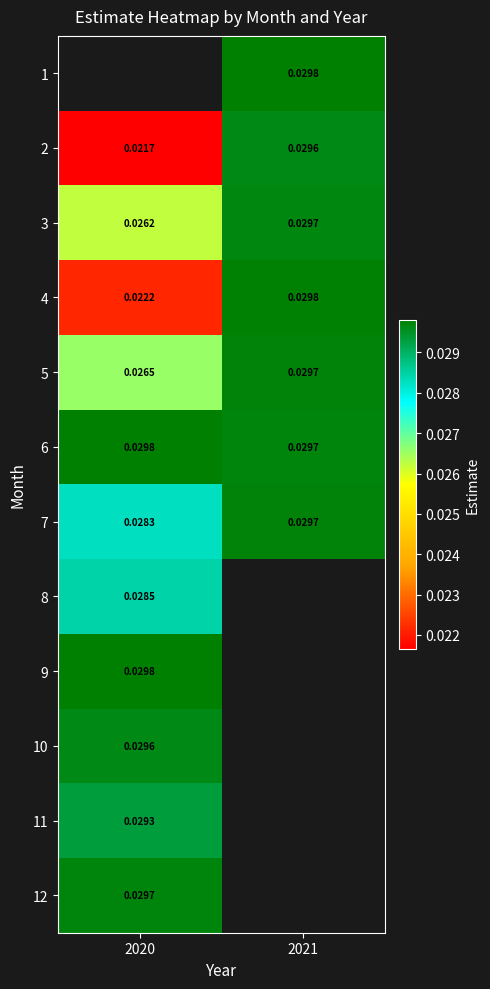

The 10 series shows 0.0 at 2020. True or false?

True